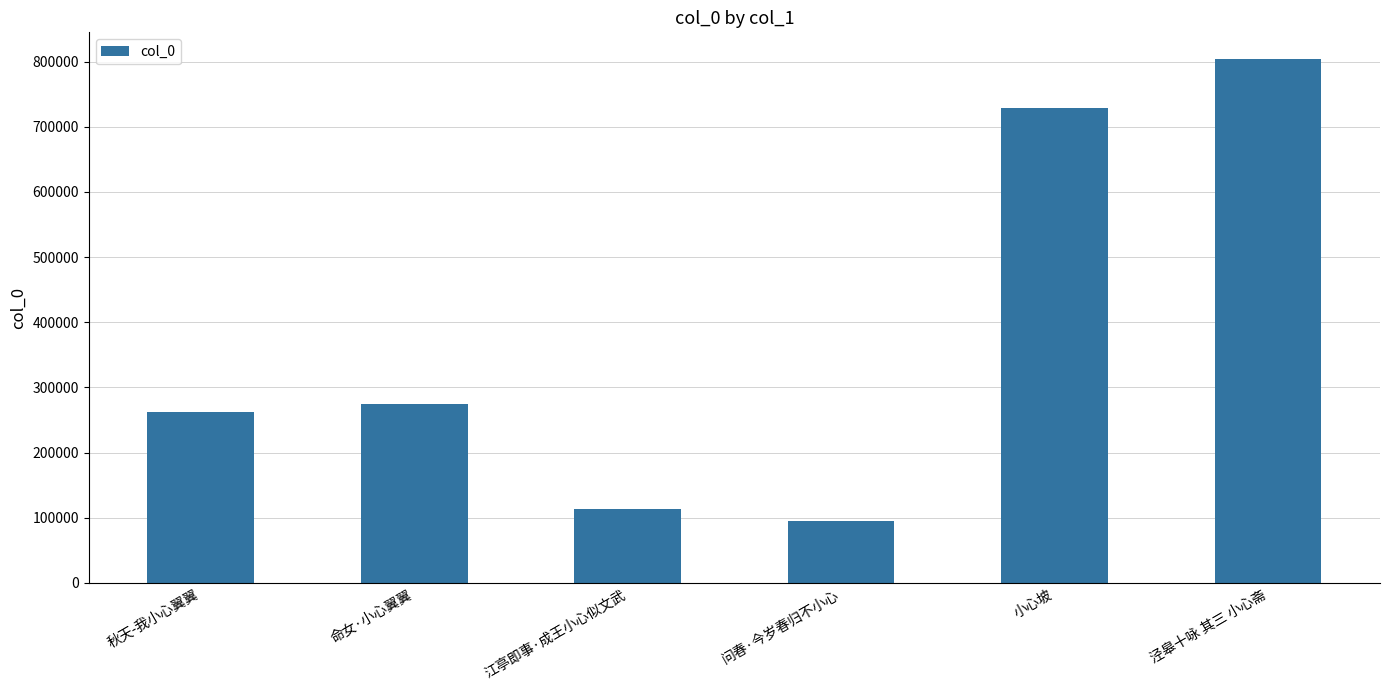

How many categories are shown in the chart?

6